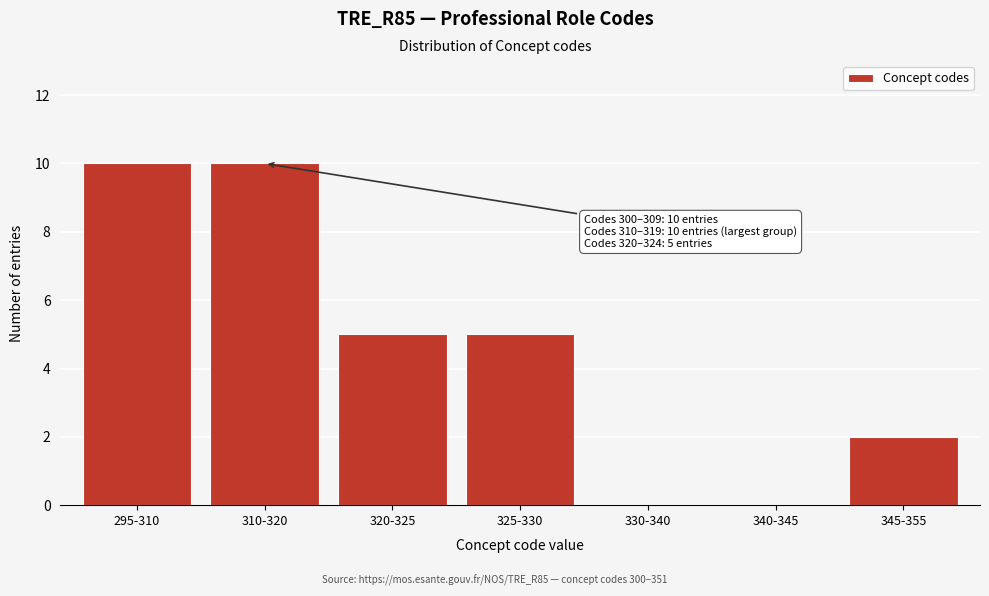

Reading left to right, transcribe all the data shown in this chart.

295-310=10	310-320=10	320-325=5	325-330=5	330-340=0	340-345=0	345-355=2